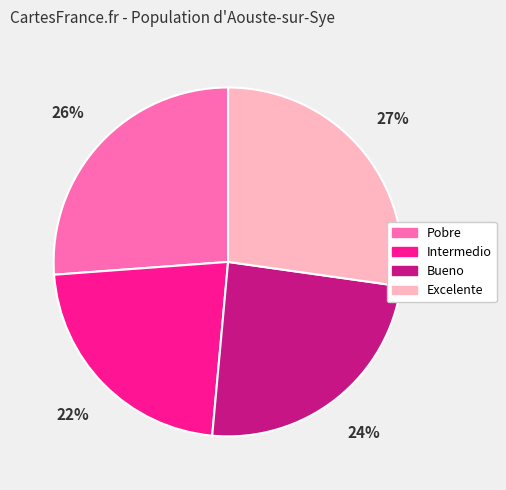

What is the smallest slice in the pie chart?

Intermedio